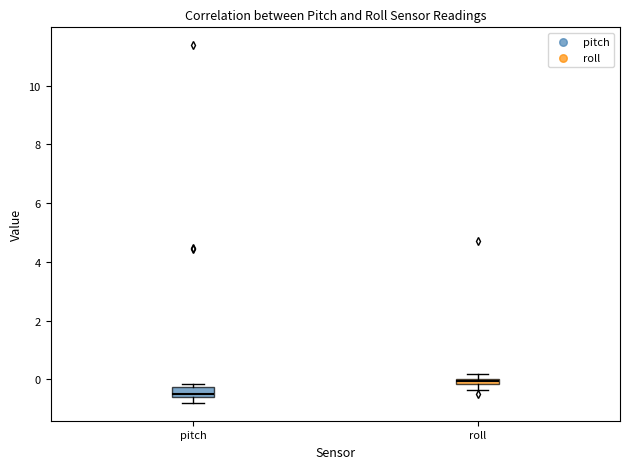

Where is the upper edge of the box for pitch on the y-axis? The values are not printed on the chart, so give them approximately, as read against the axis.

-0.2